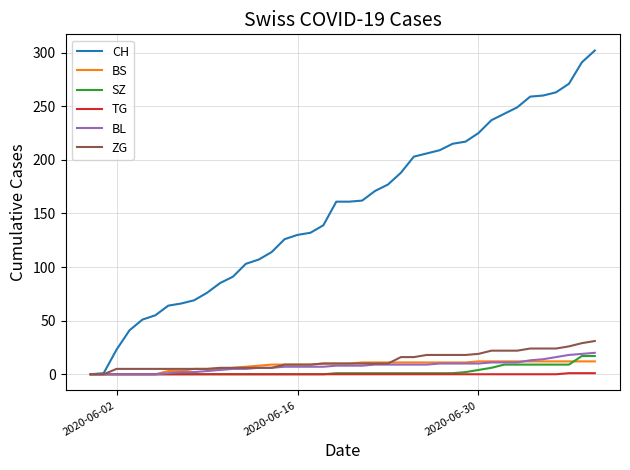

Which series has the largest range (max minus min)?

CH